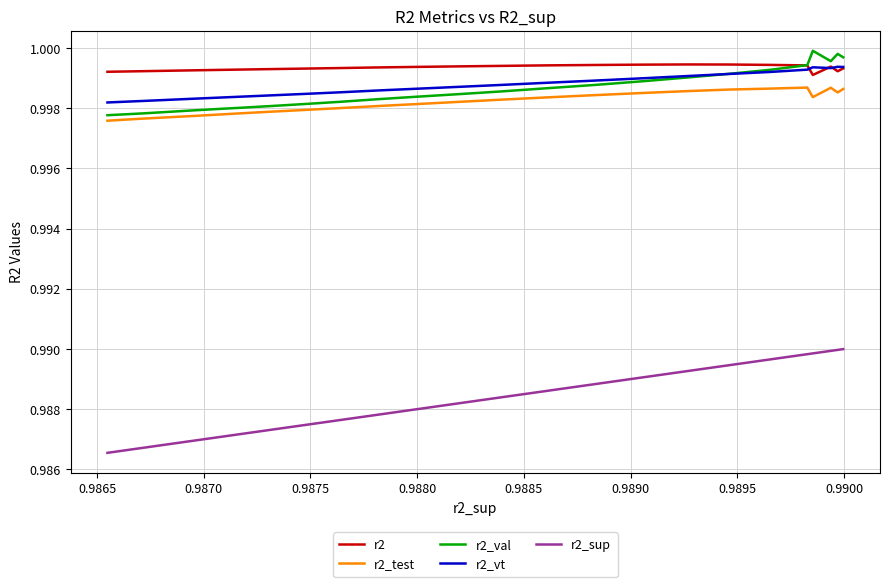

How many r2_vt values are between 0 and 1?

25